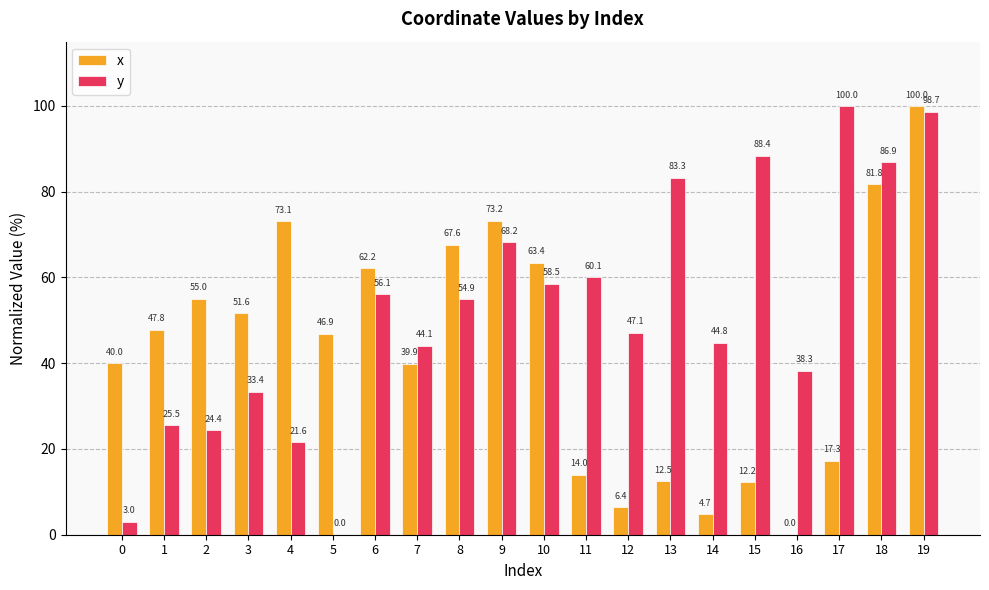

Which series changed the most between 15 and 17?

y